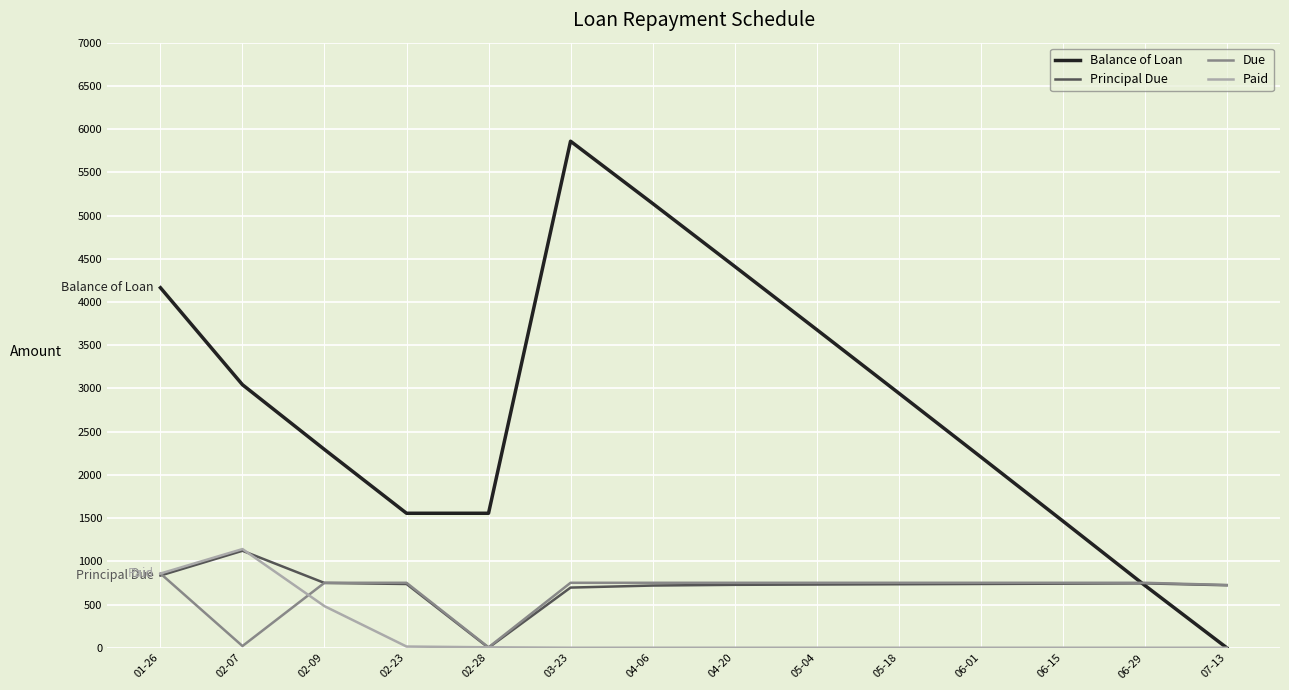

What is the maximum value shown in the chart?

5859.8